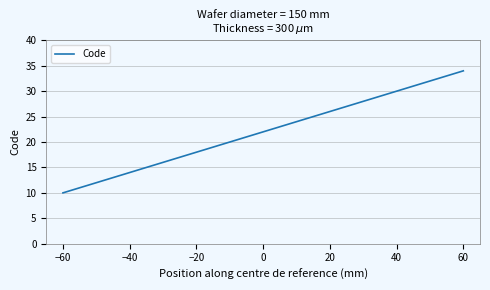

How many lines are shown in the chart?

1